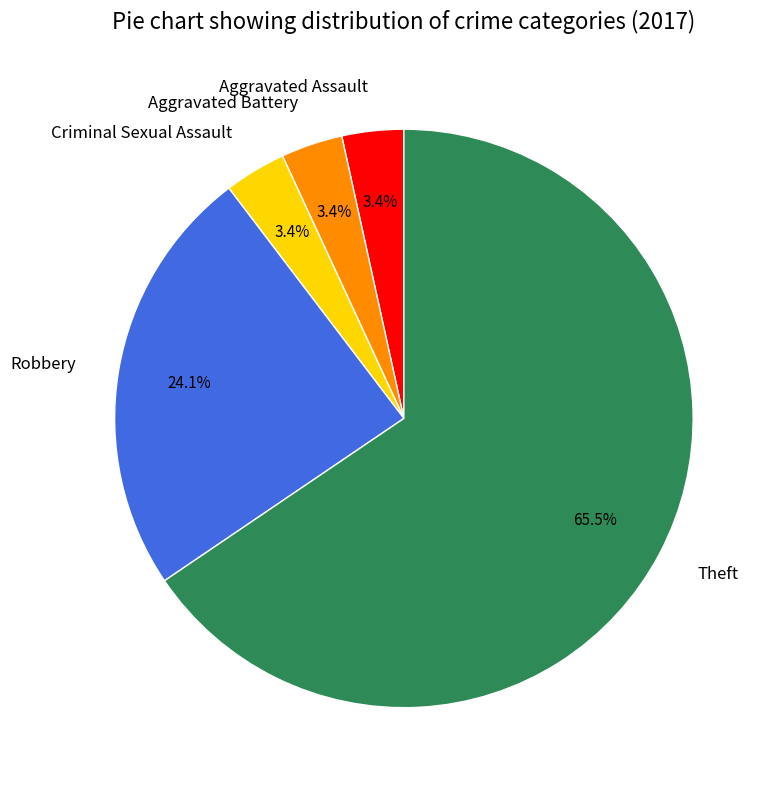

True or false: Aggravated Assault accounts for 3% of the total.

True